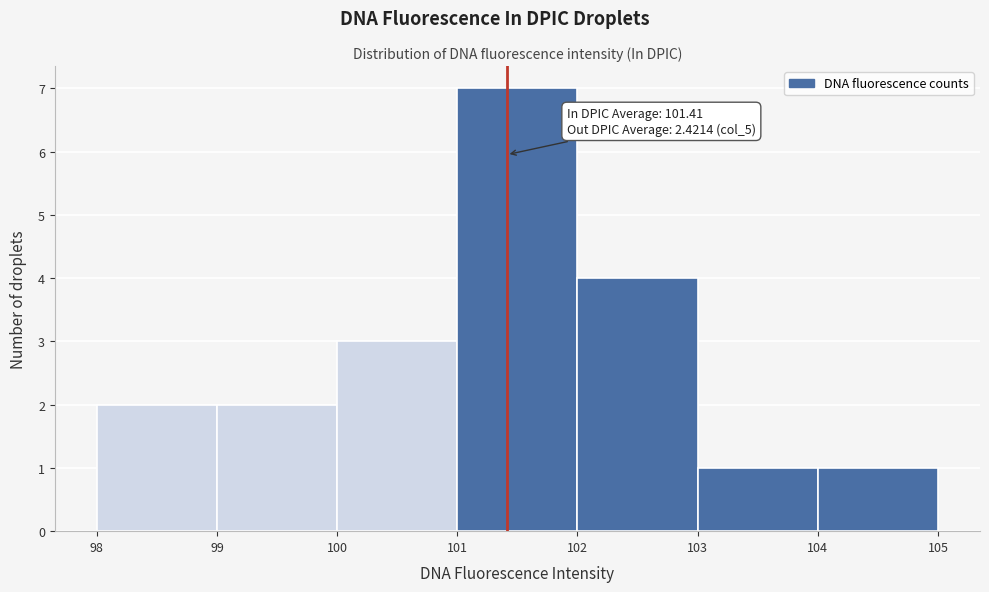

Which range on the x-axis has the tallest bar?

101 to 102